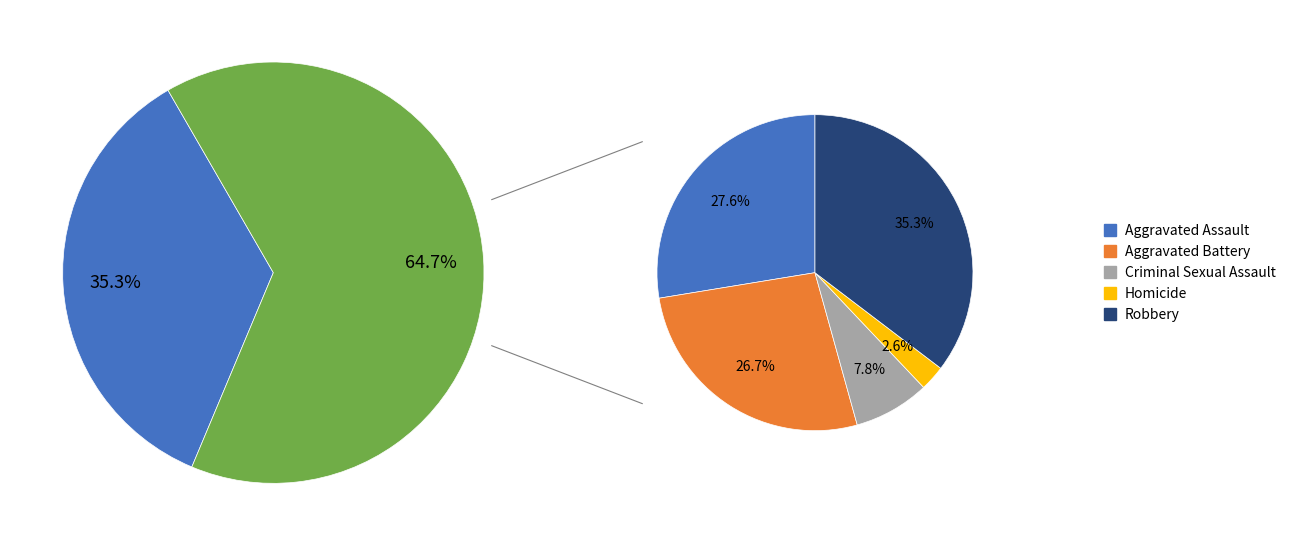

Combined, do Aggravated Battery and Criminal Sexual Assault account for over 50%?

No